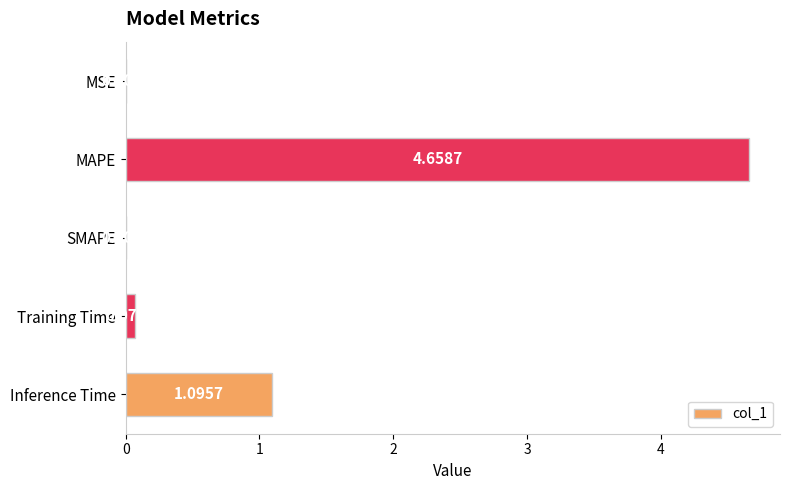

What is the sum of all values?

5.8